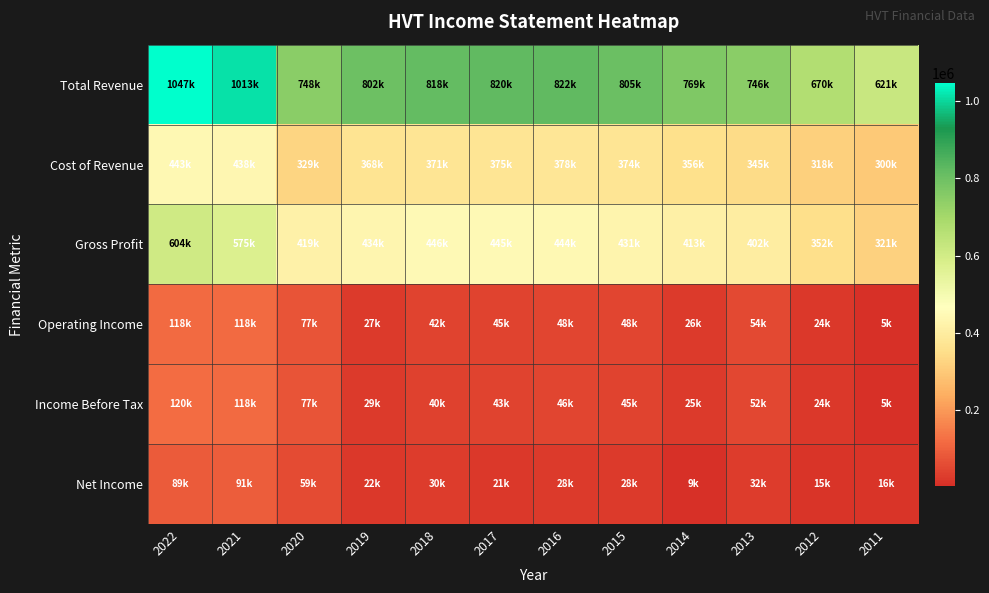

What is the total value across all series at 2013?

1631200